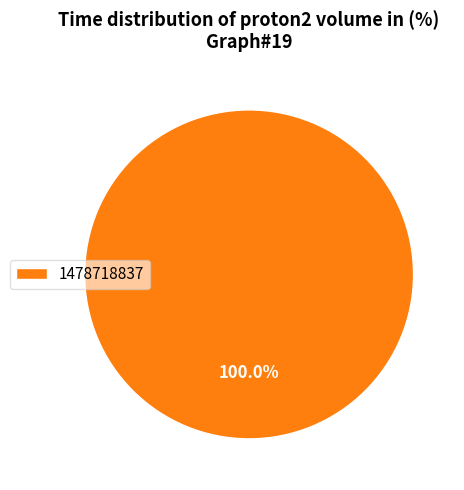

How many slices are in this pie chart?

1